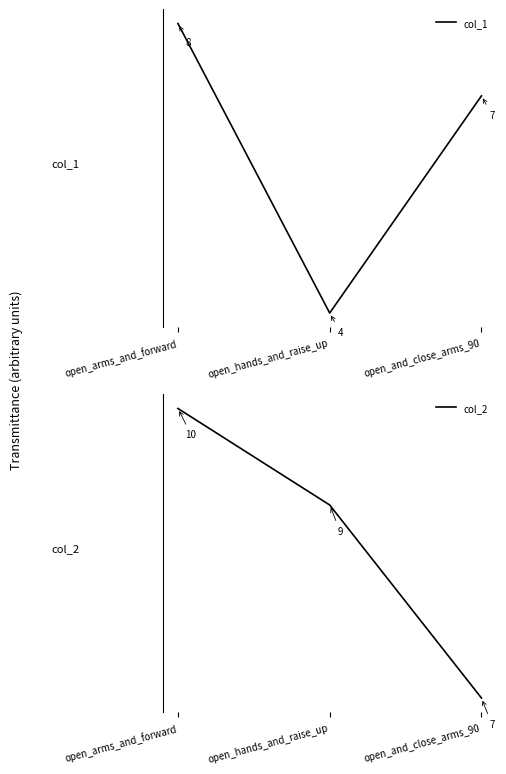

Reading left to right, transcribe all the data shown in this chart.

col_1: open_arms_and_forward=8	open_hands_and_raise_up=4	open_and_close_arms_90=7
col_2: open_arms_and_forward=10	open_hands_and_raise_up=9	open_and_close_arms_90=7